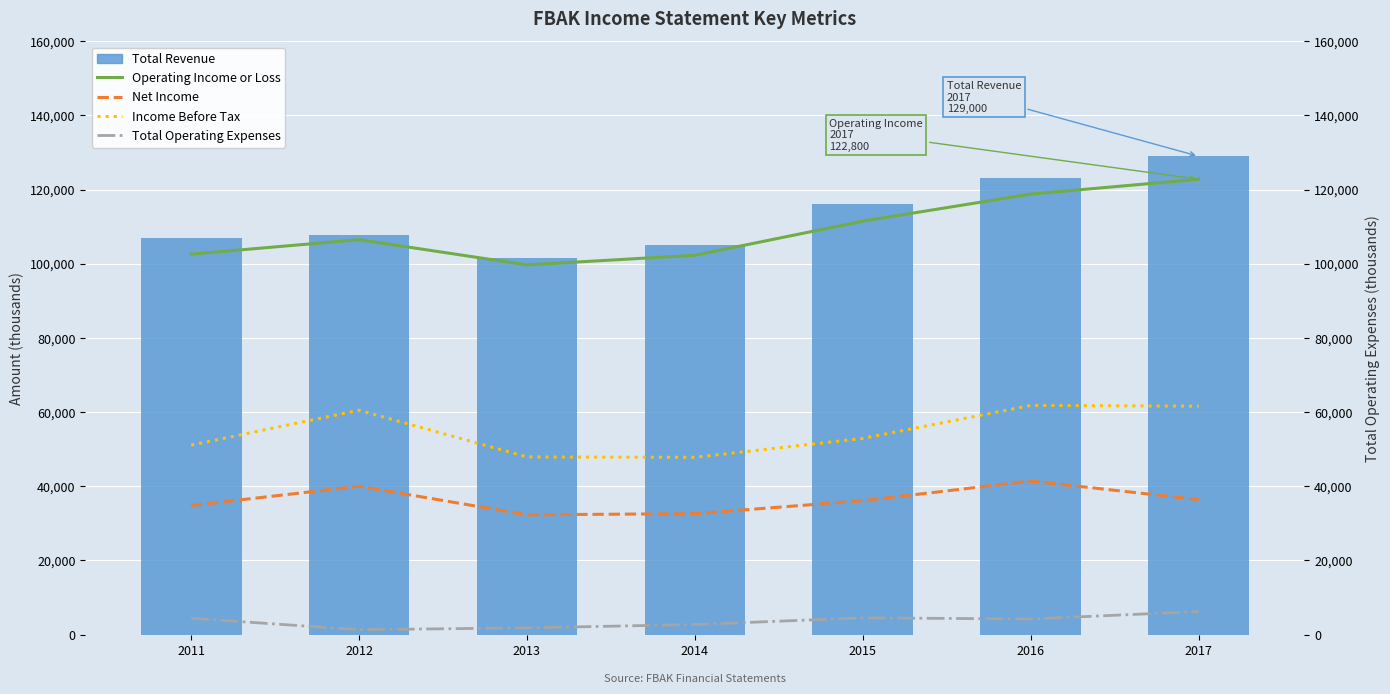

Reading right to left, transcribe all the data shown in this chart.

Total Revenue: 129000	123100	116000	105100	101500	107700	107000
Operating Income or Loss: 122800	118800	111500	102300	99700	106500	102600
Net Income: 36400	41400	36100	32600	32300	40000	34800
Income Before Tax: 61600	61800	52900	47800	47900	60500	51100
Total Operating Expenses: 6200	4200	4500	2700	1800	1300	4400